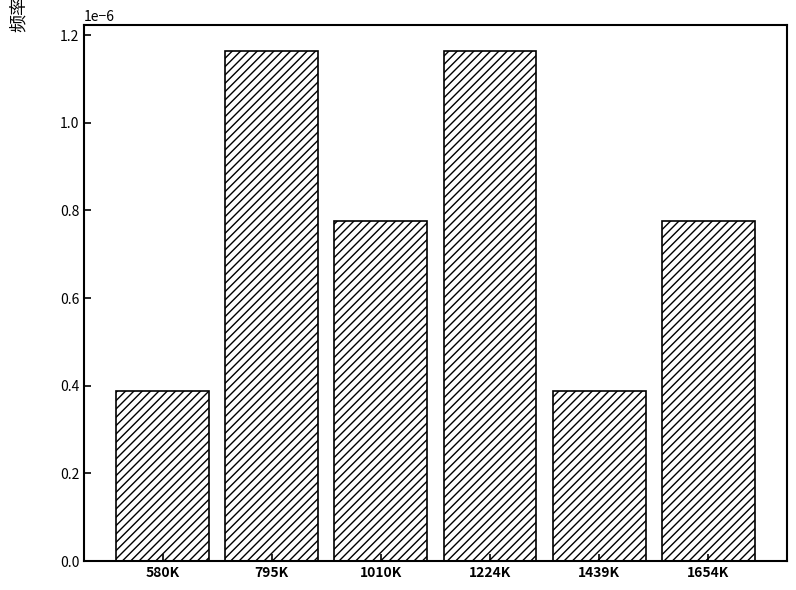

What position from the right is 1439K?

2